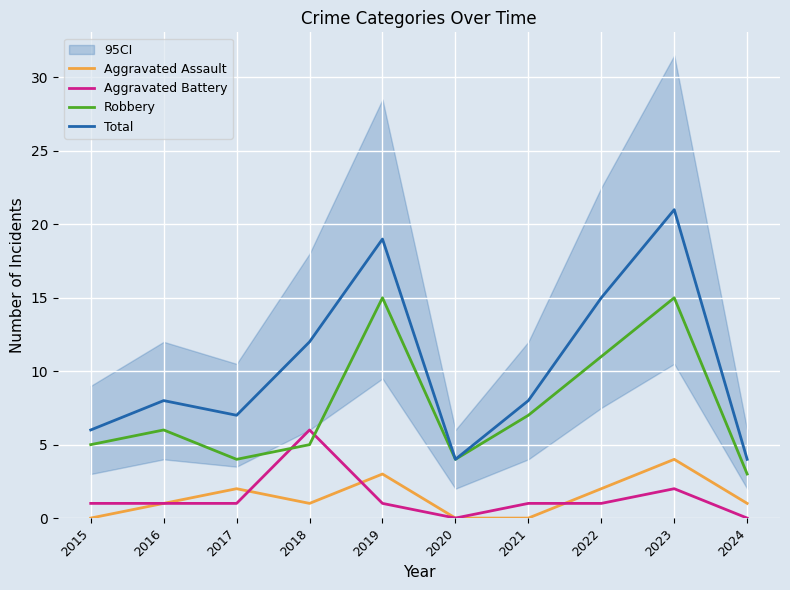

At which label does Robbery first exceed 6?

2019